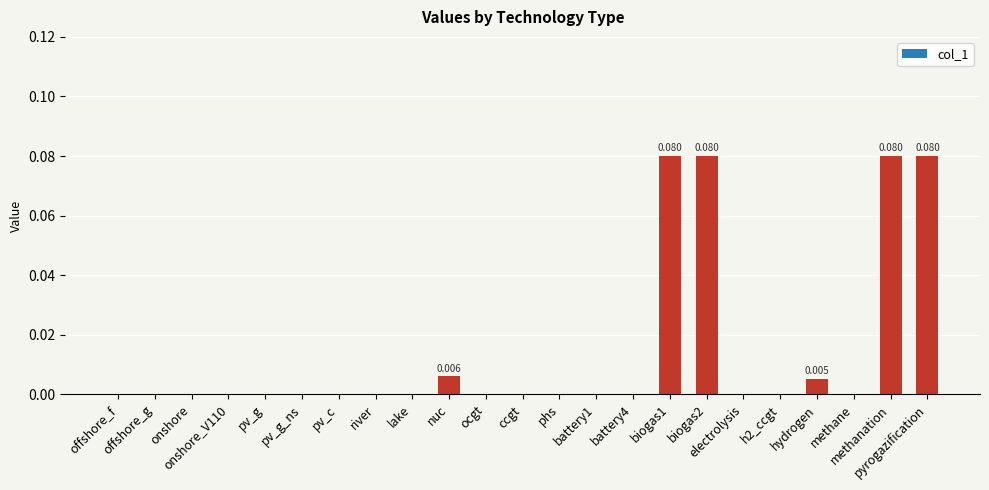

Reading left to right, extract all data points from this chart.

offshore_f=0.0	offshore_g=0.0	onshore=0.0	onshore_V110=0.0	pv_g=0.0	pv_g_ns=0.0	pv_c=0.0	river=0.0	lake=0.0	nuc=0.0	ocgt=0.0	ccgt=0.0	phs=0.0	battery1=0.0	battery4=0.0	biogas1=0.1	biogas2=0.1	electrolysis=0.0	h2_ccgt=0.0	hydrogen=0.0	methane=0.0	methanation=0.1	pyrogazification=0.1